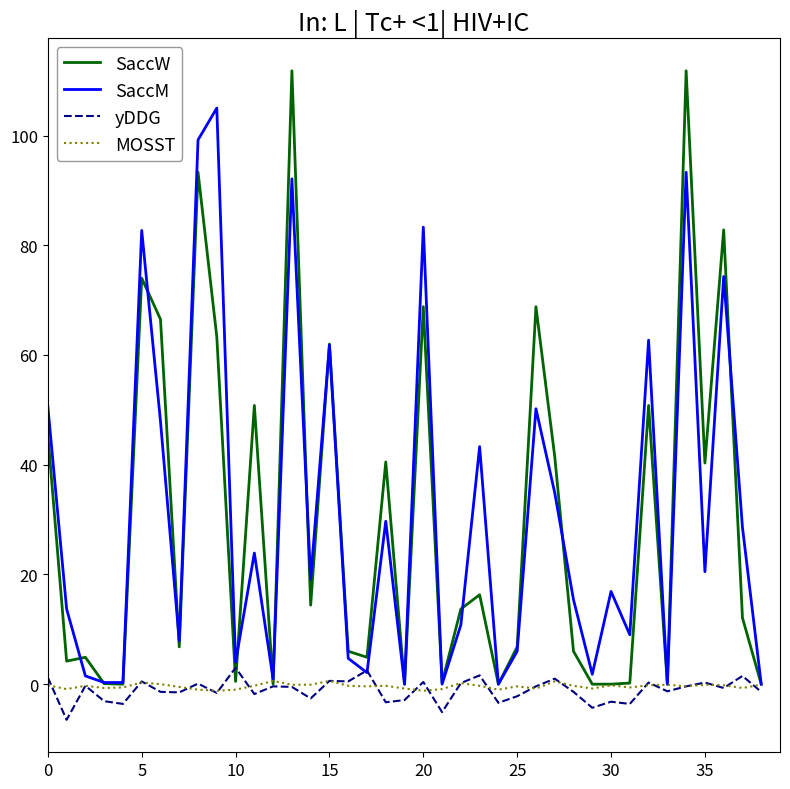

Which series has the widest spread of values?

SaccW